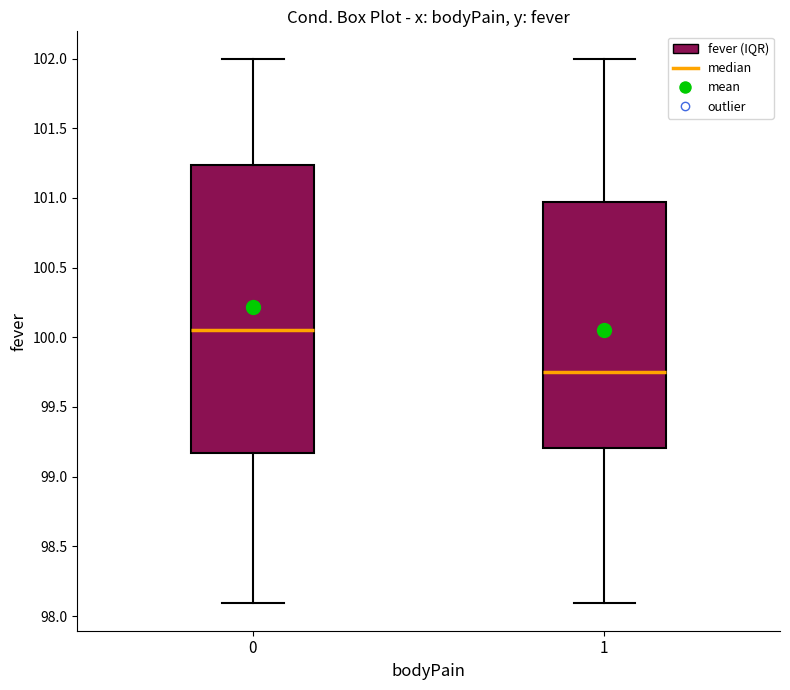

Which box's median line is the lowest?

1